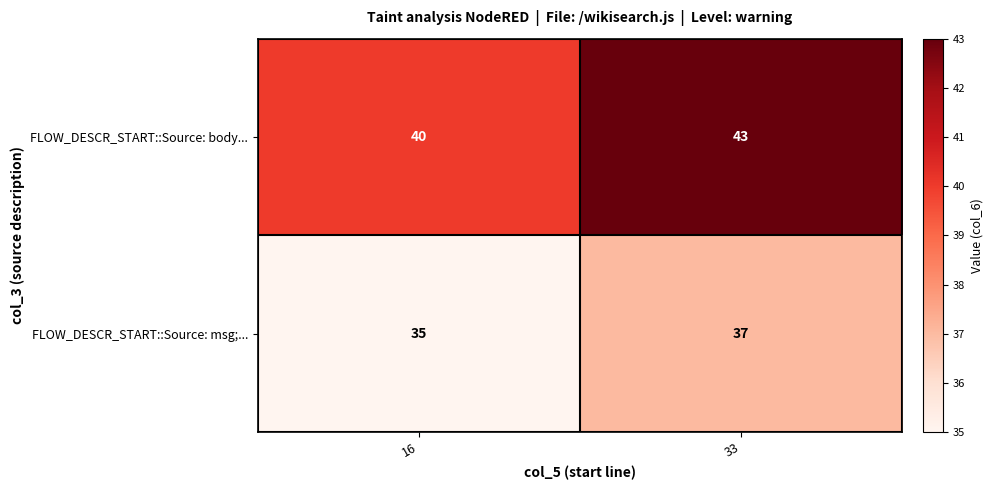

The value of FLOW_DESCR_START::Source: body... at 16 is 40. True or false?

True